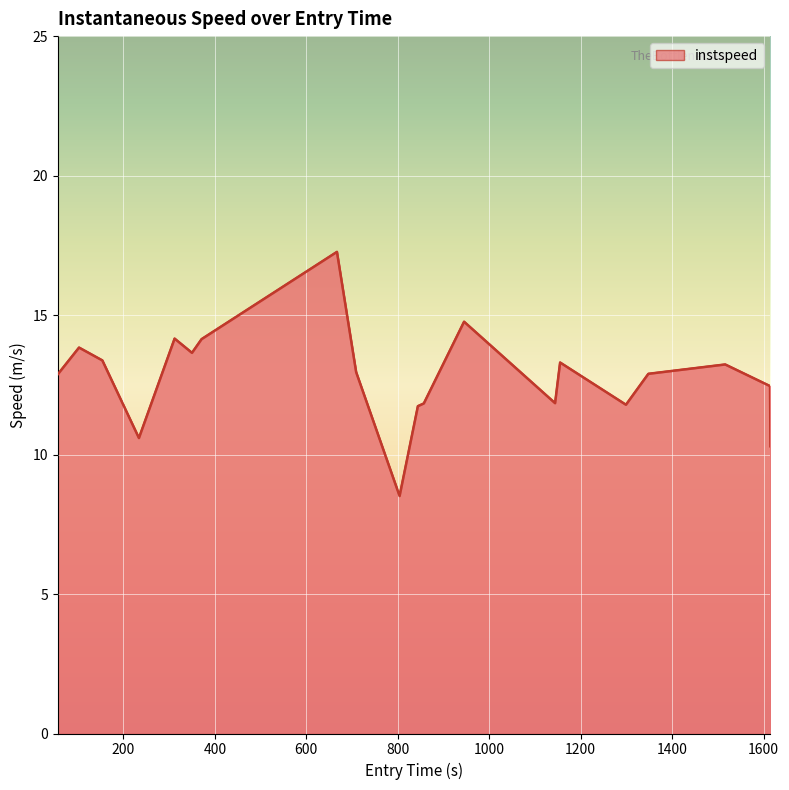

What is the maximum value shown in the chart?

17.3